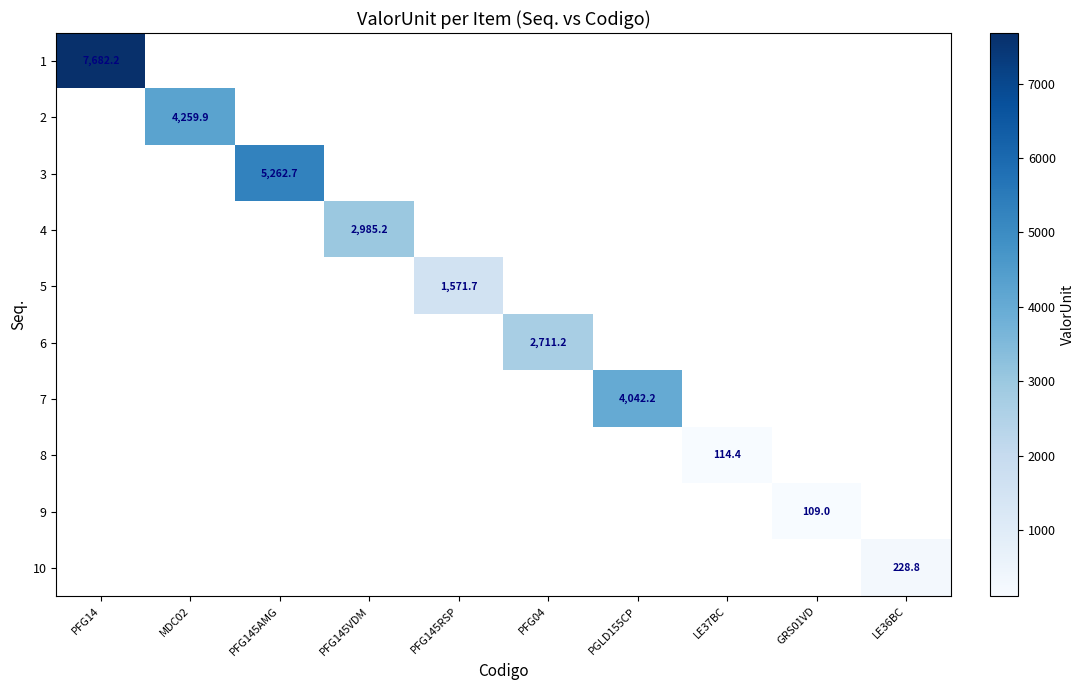

Is the value of 3 at PFG145RSP greater than the value of 1 at PFG14?

No